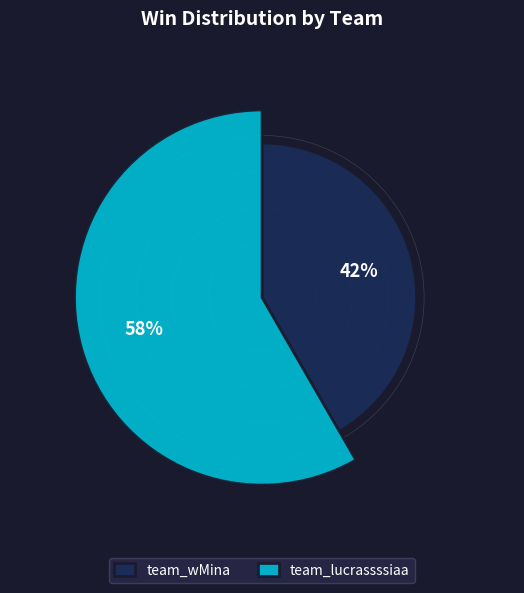

To the nearest percent, what portion does team_lucrassssiaa represent?

58%